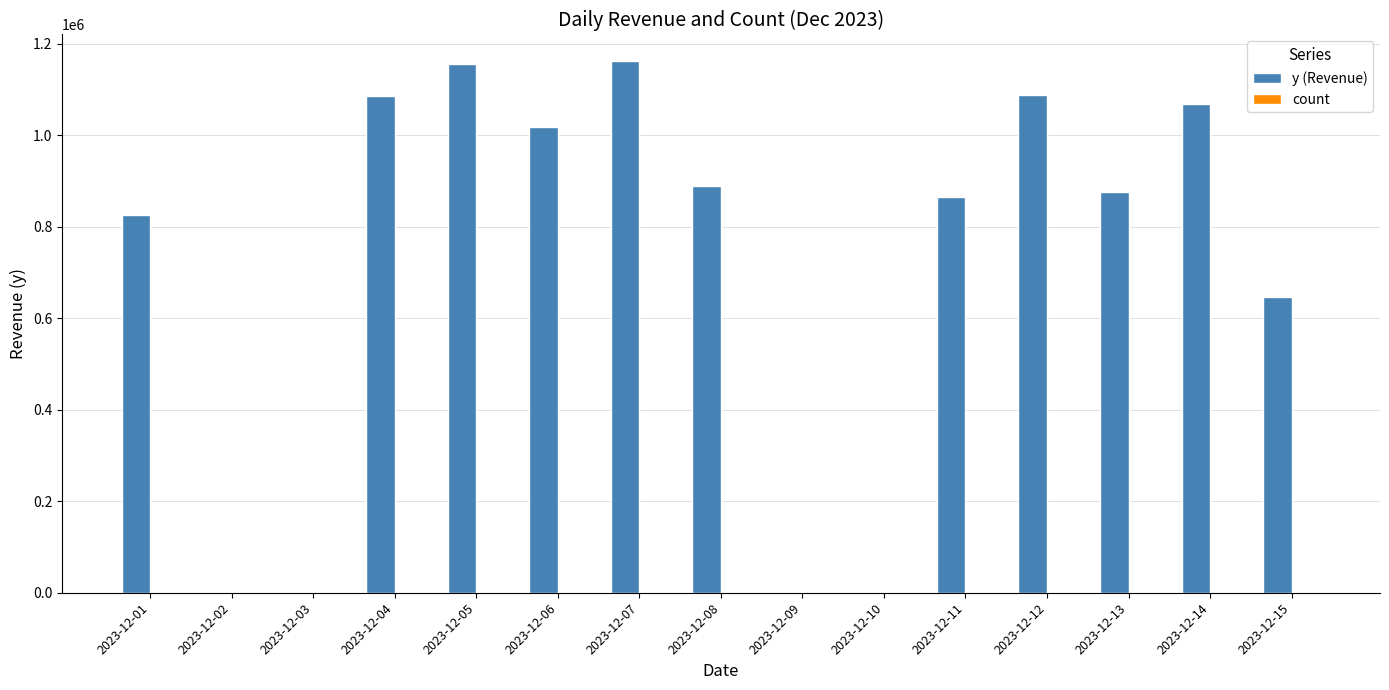

What is the maximum value shown in the chart?

1161915